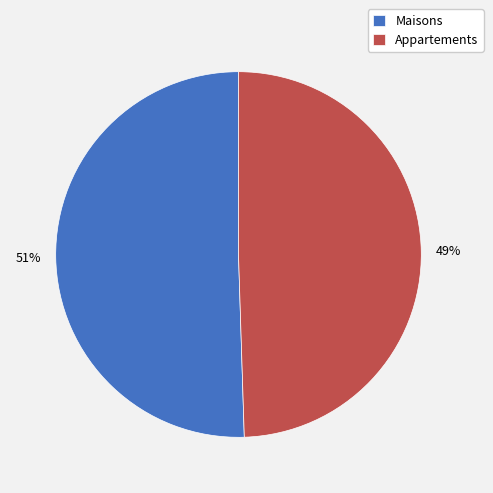

Which category accounts for the majority?

Maisons